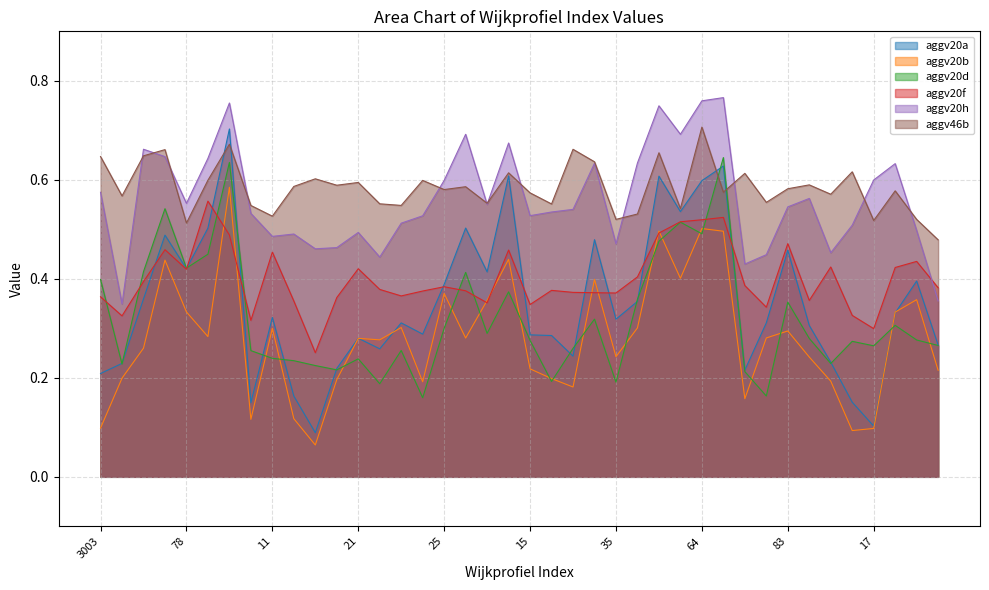

What is the value of the aggv46b point at the 22nd from the left?

0.6